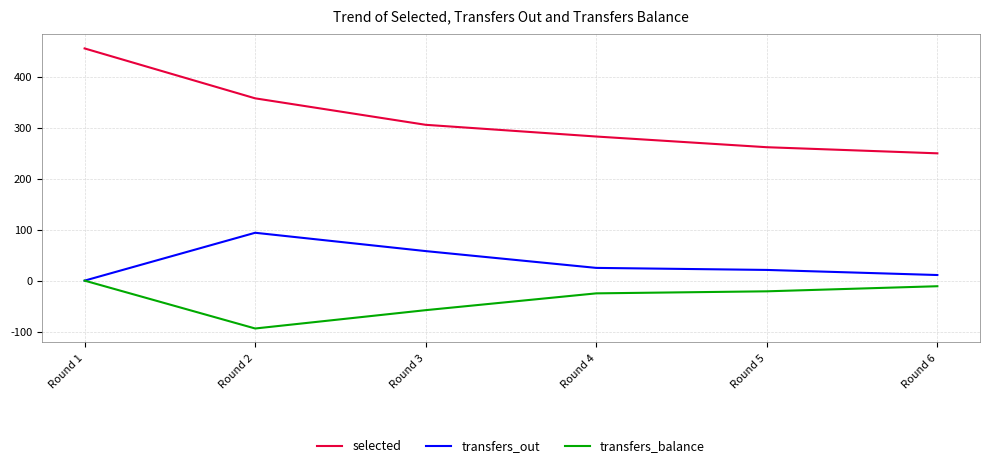

True or false: selected and transfers_out cross at least once.

False